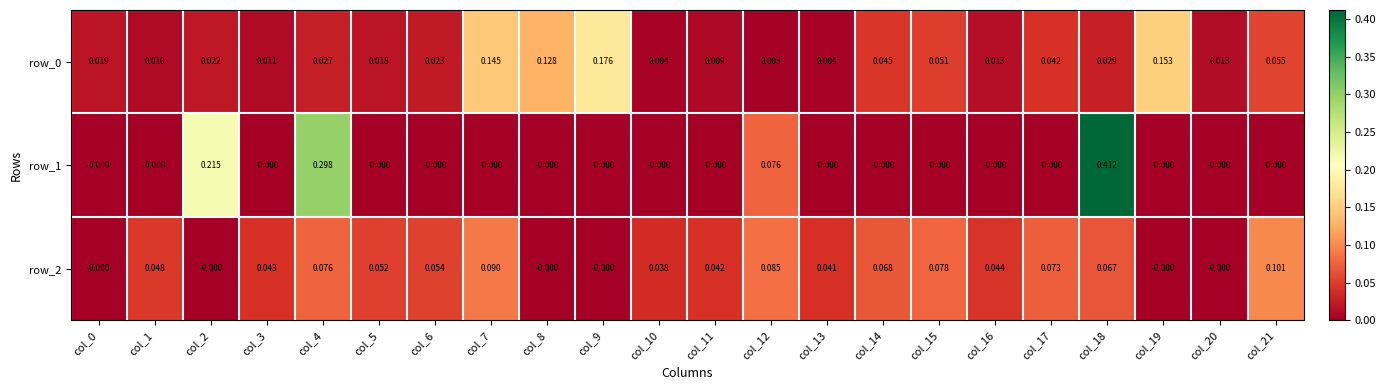

Is the value of row_1 at col_12 greater than the value of row_2 at col_13?

Yes